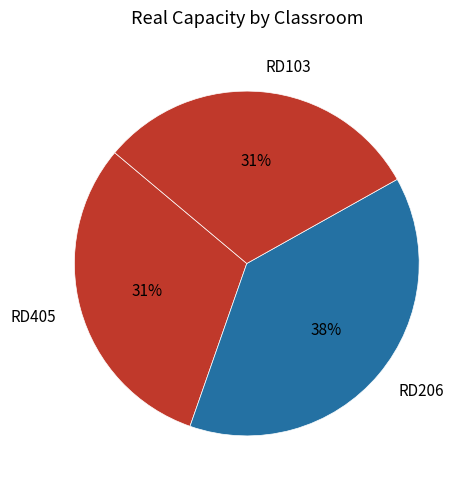

Combined, do RD103 and RD405 account for over 50%?

Yes